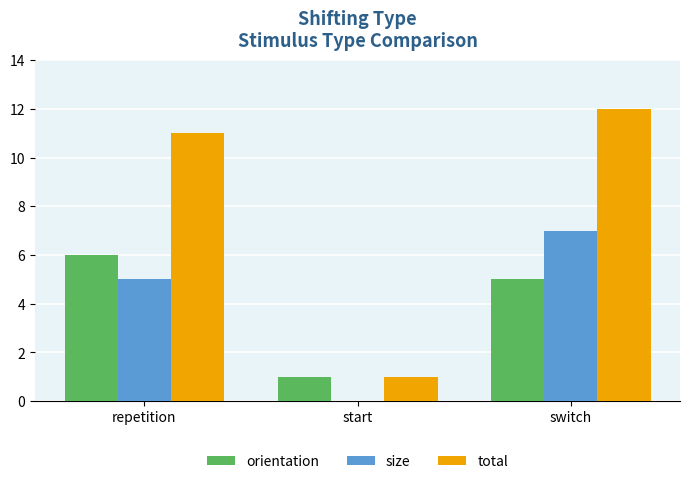

What is the average value of the total series?

8